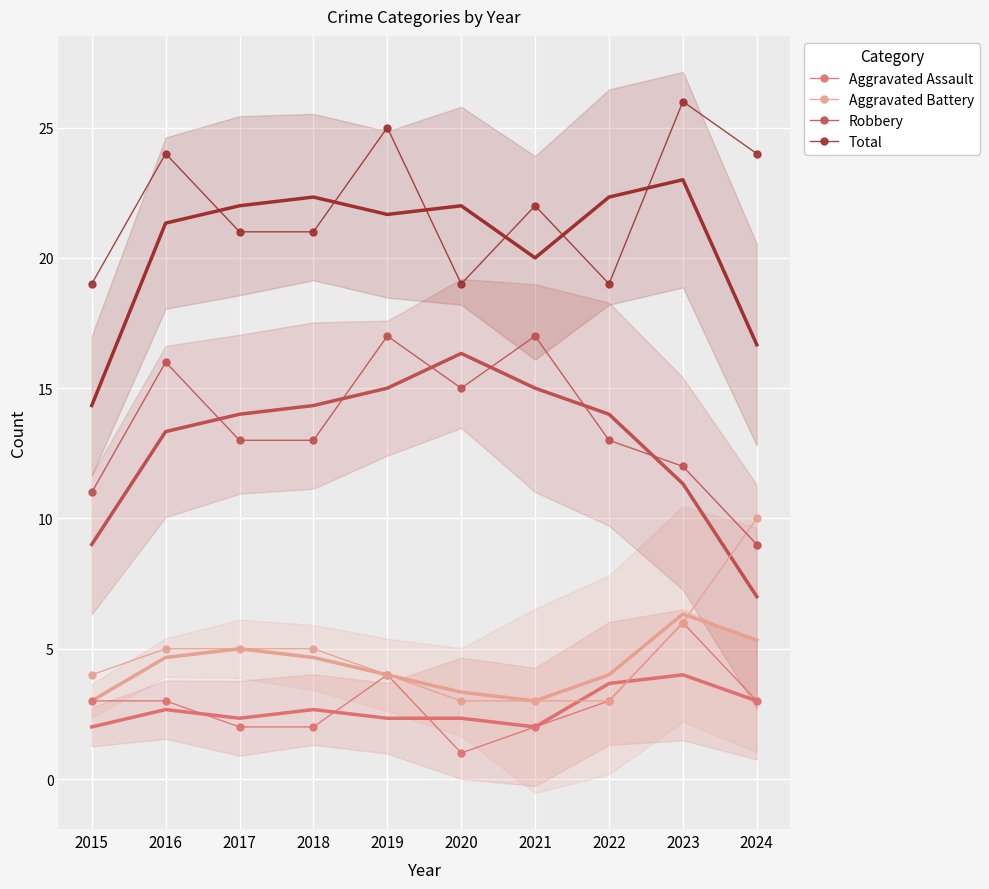

True or false: Aggravated Battery and Aggravated Assault intersect in this chart.

False